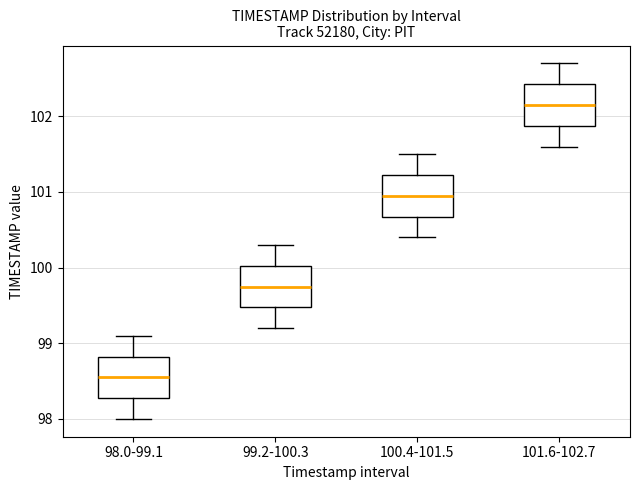

Which box has the highest median line?

101.6-102.7